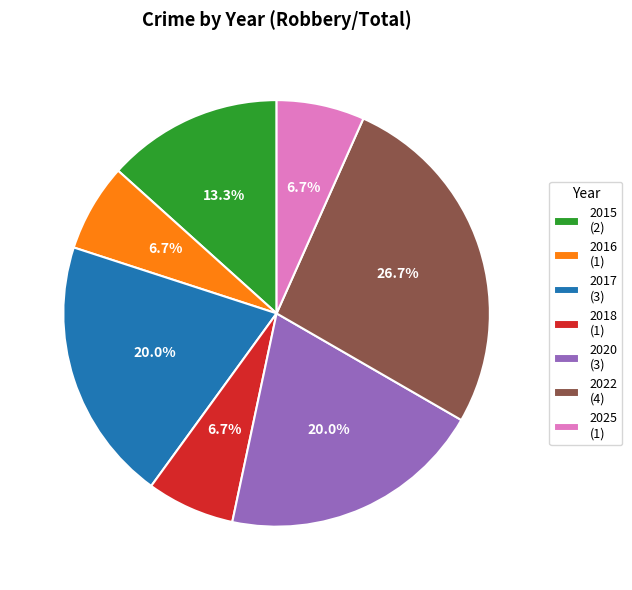

Is there a majority slice in this chart?

No